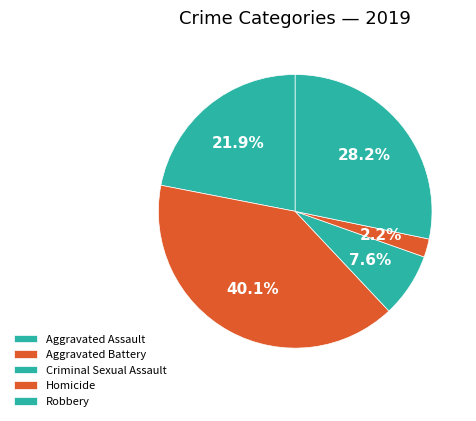

What percentage is NOT represented by Aggravated Assault?

78.1%